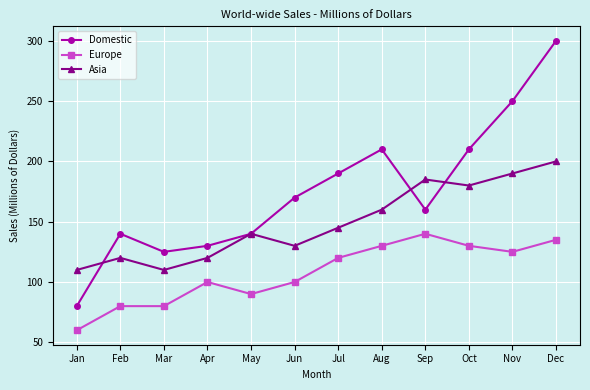

True or false: Asia and Europe cross at least once.

False